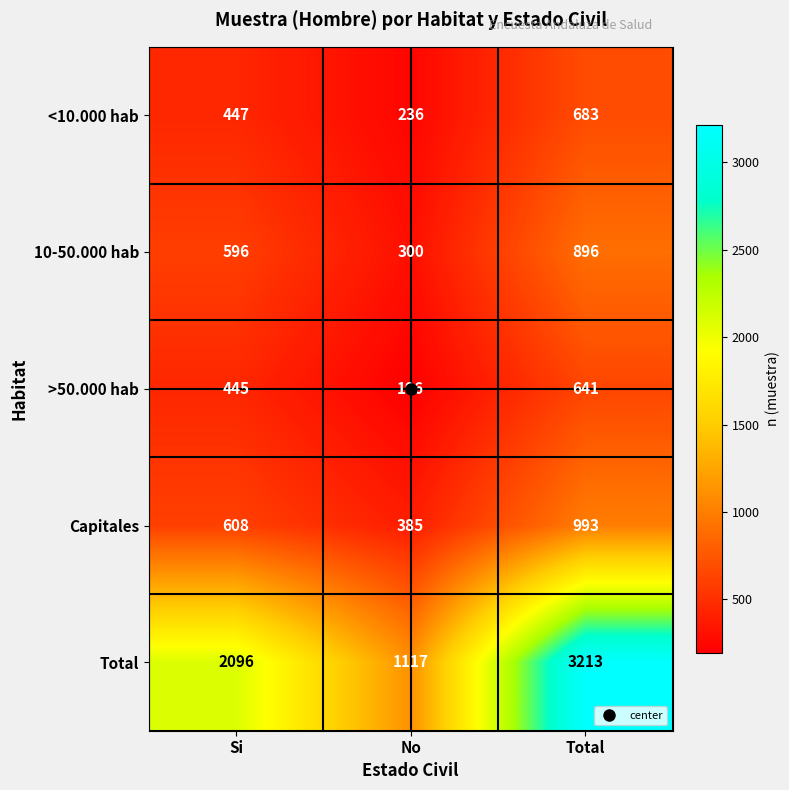

Rank the series at No from highest to lowest value.

Total, Capitales, 10-50.000 hab, <10.000 hab, >50.000 hab